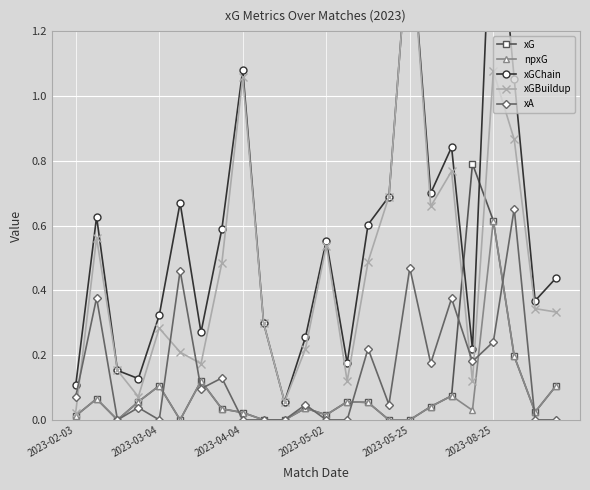

True or false: npxG has more than 0 points higher than both neighbors.

True